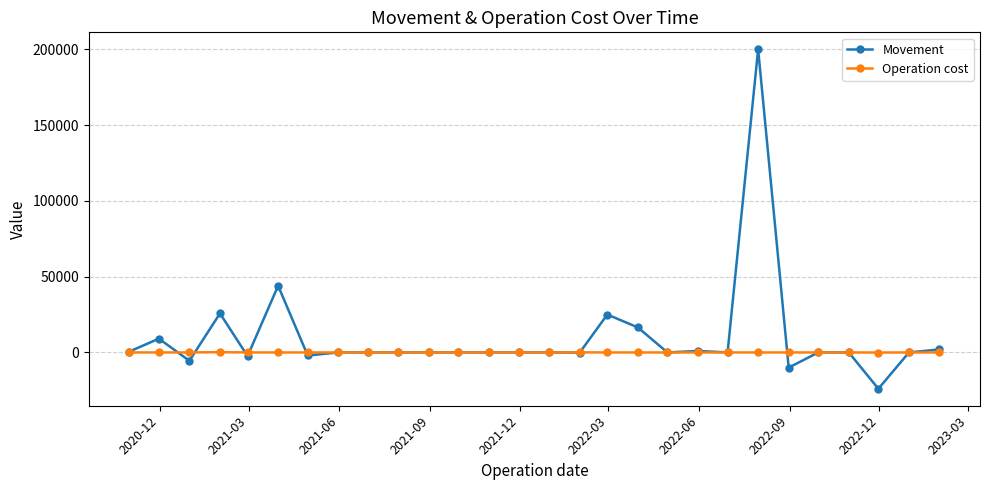

Which series has the widest spread of values?

Movement